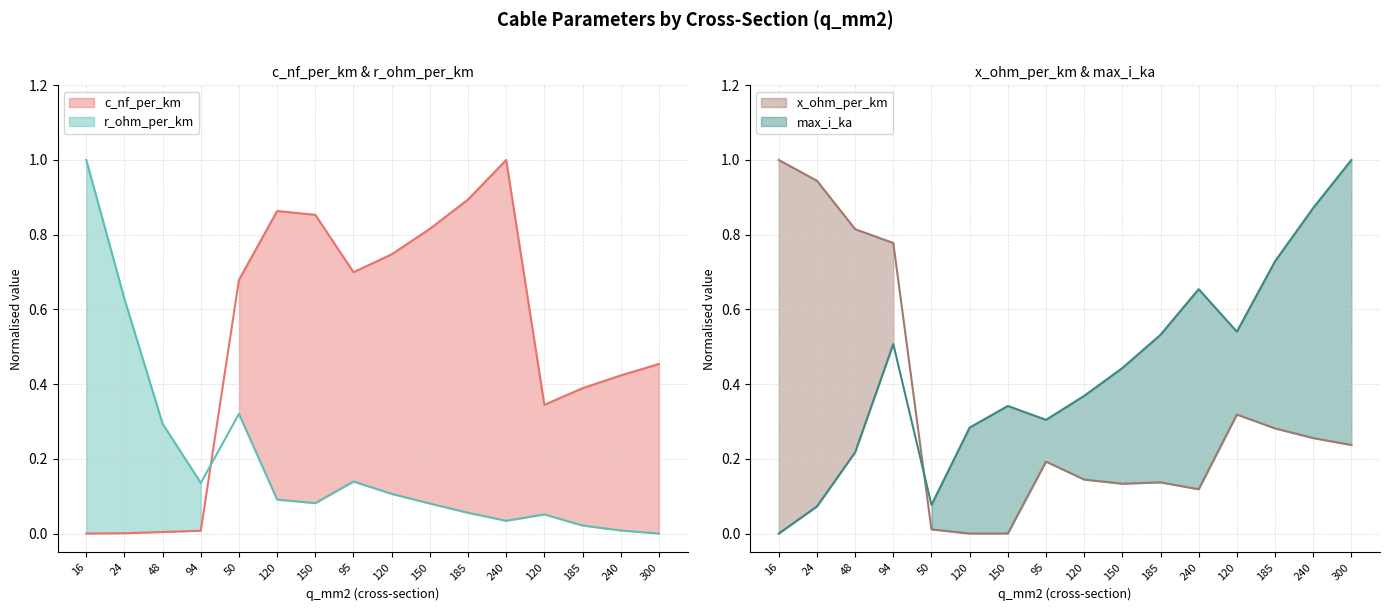

Is the value of r_ohm_per_km at 24 greater than the value of c_nf_per_km at 50?

No